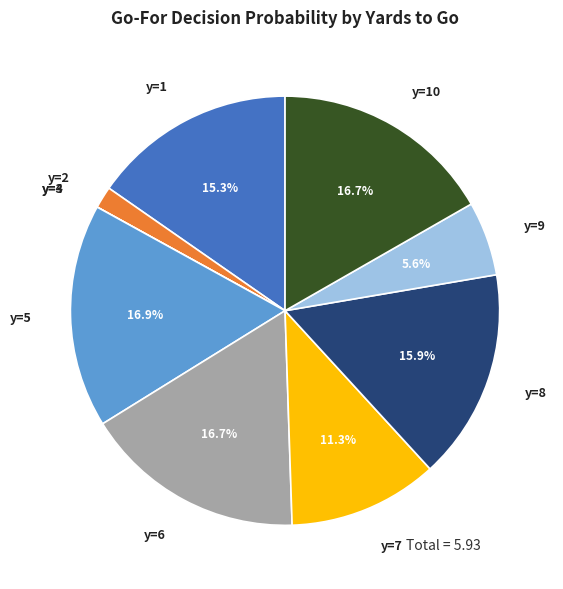

Is there a majority slice in this chart?

No